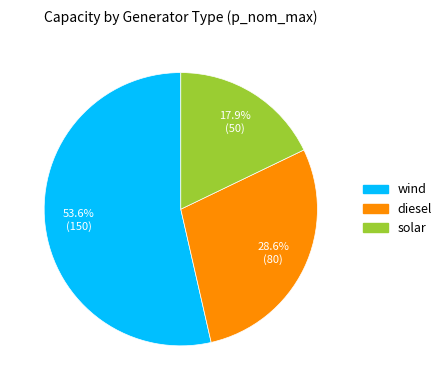

Is it true that wind is 54% of the pie?

True